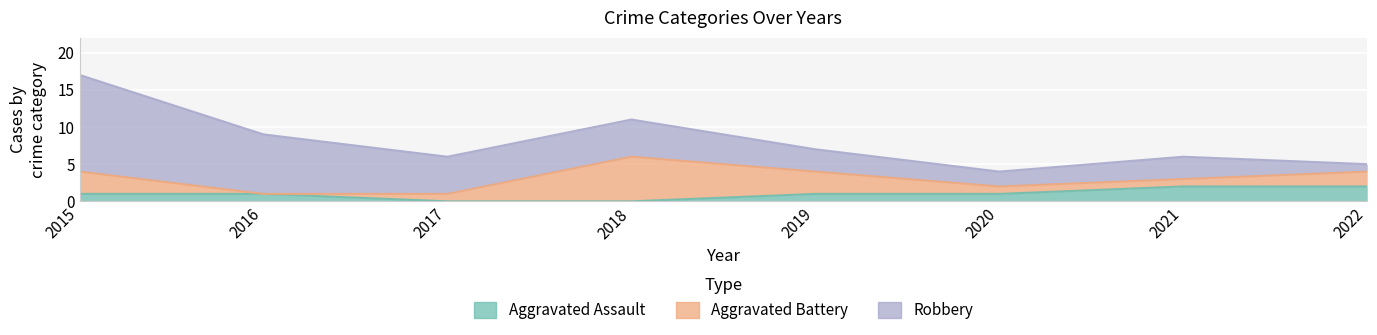

How many categories are shown in the chart?

8